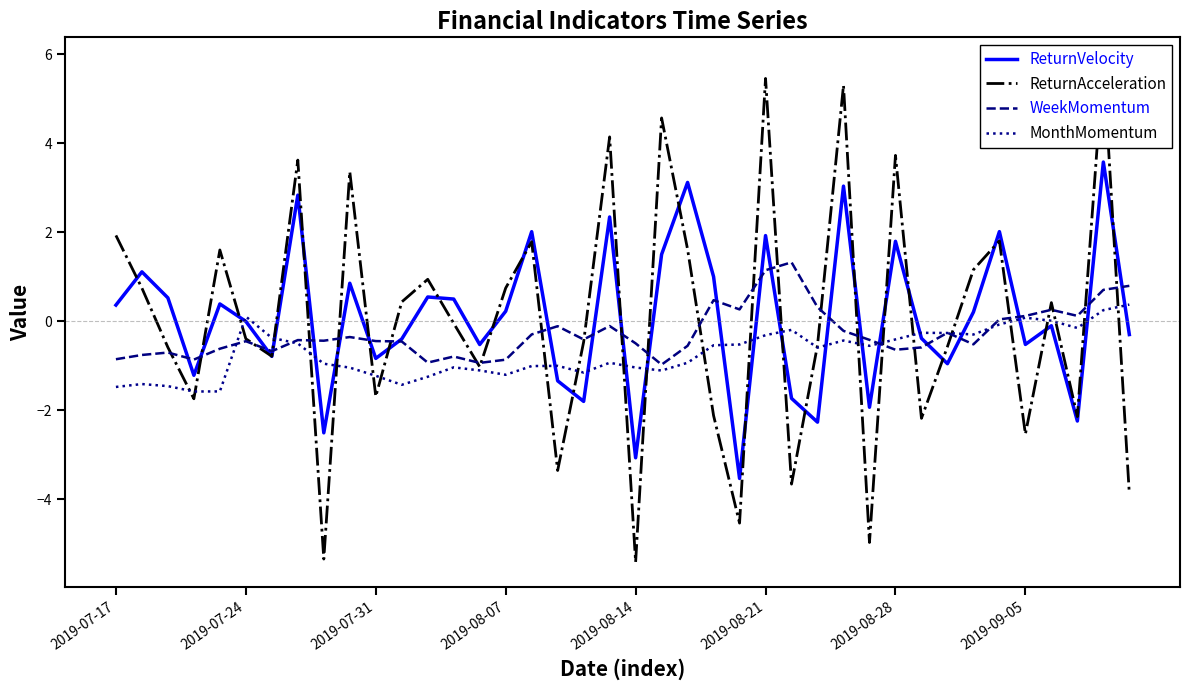

What is the difference between the maximum and minimum values in the MonthMomentum series?

2.0